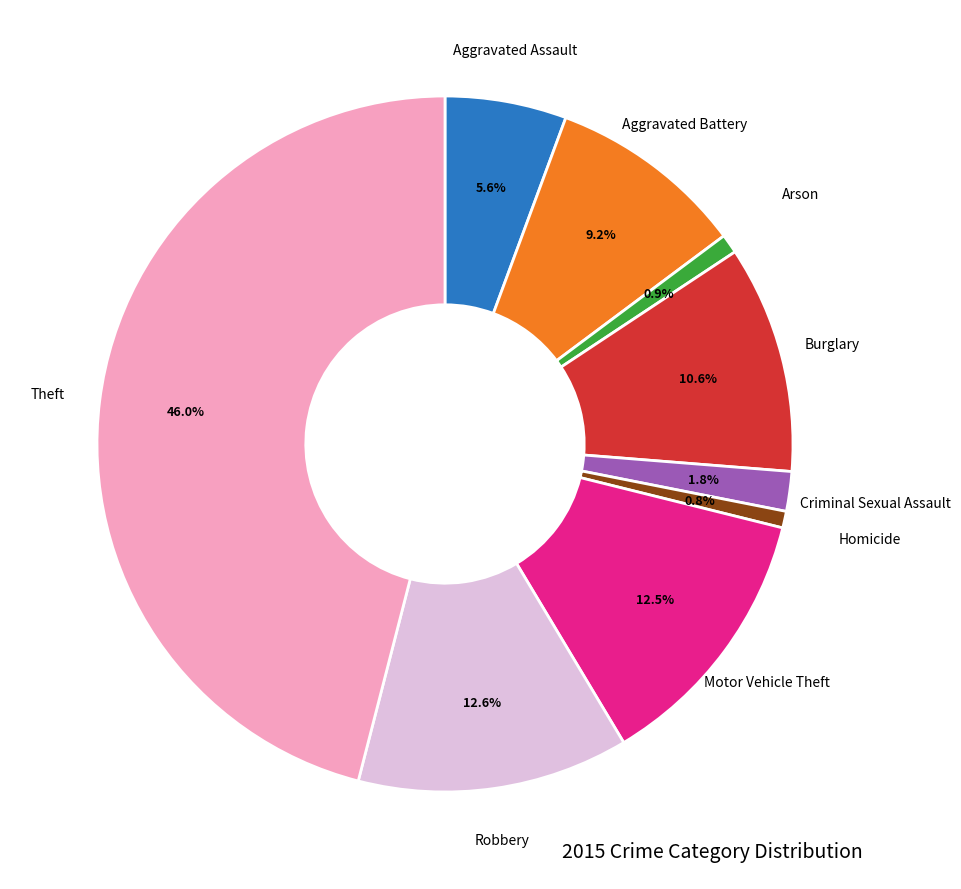

Is there a majority slice in this chart?

No